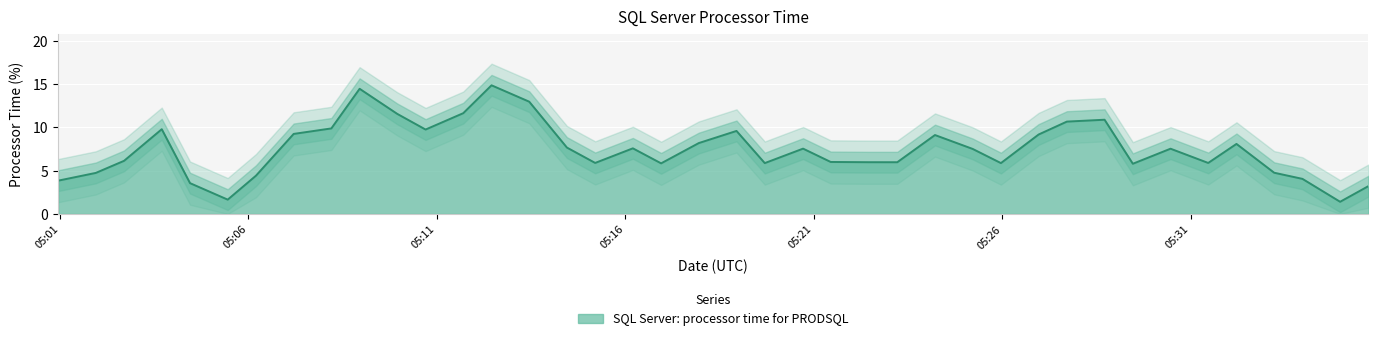

What is the change in value from 2024-04-26 05:16:12 to 2024-04-26 05:21:27?

-1.6